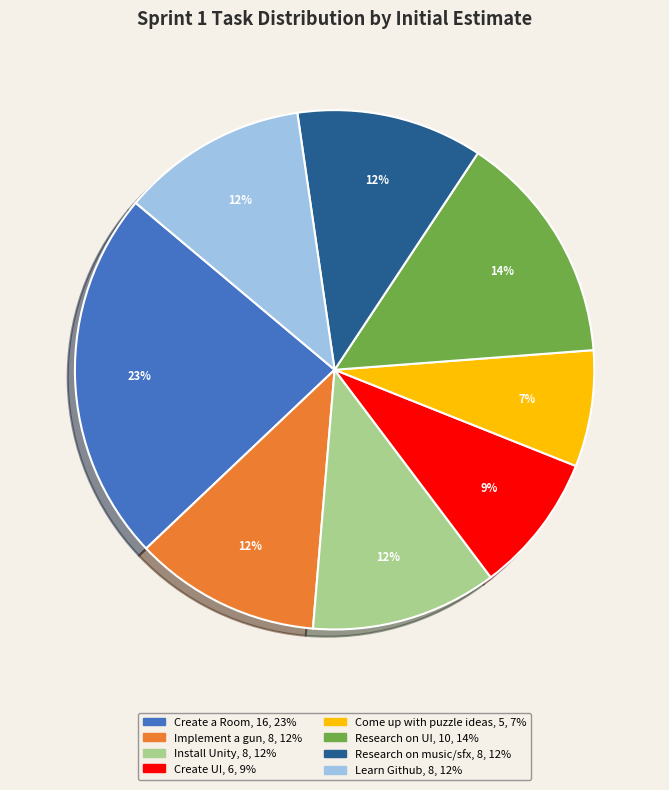

To the nearest percent, what portion does Research on UI represent?

14%